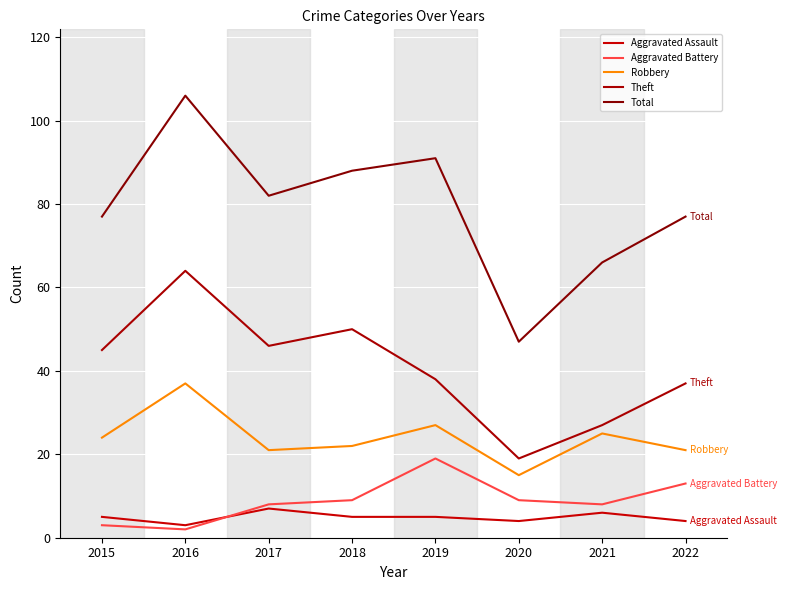

What is the sum of all Aggravated Assault values?

39